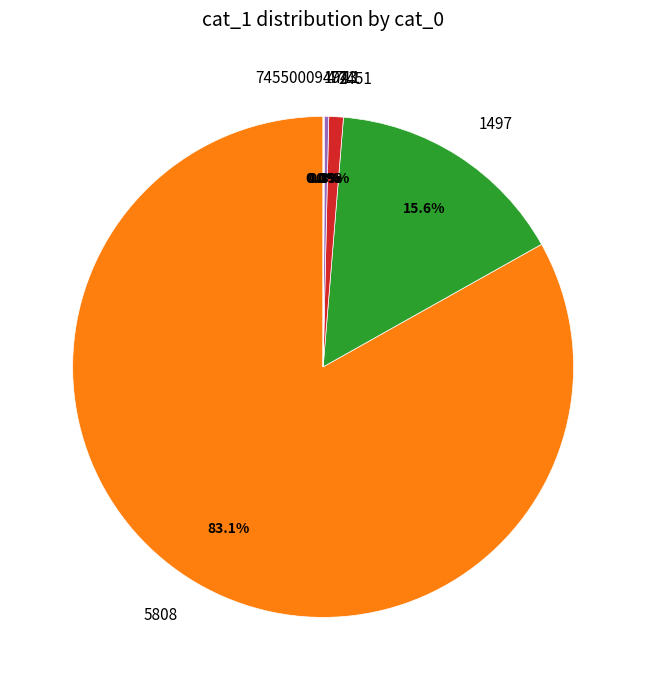

What percentage do 2451 and 1497 together represent?

16.5%